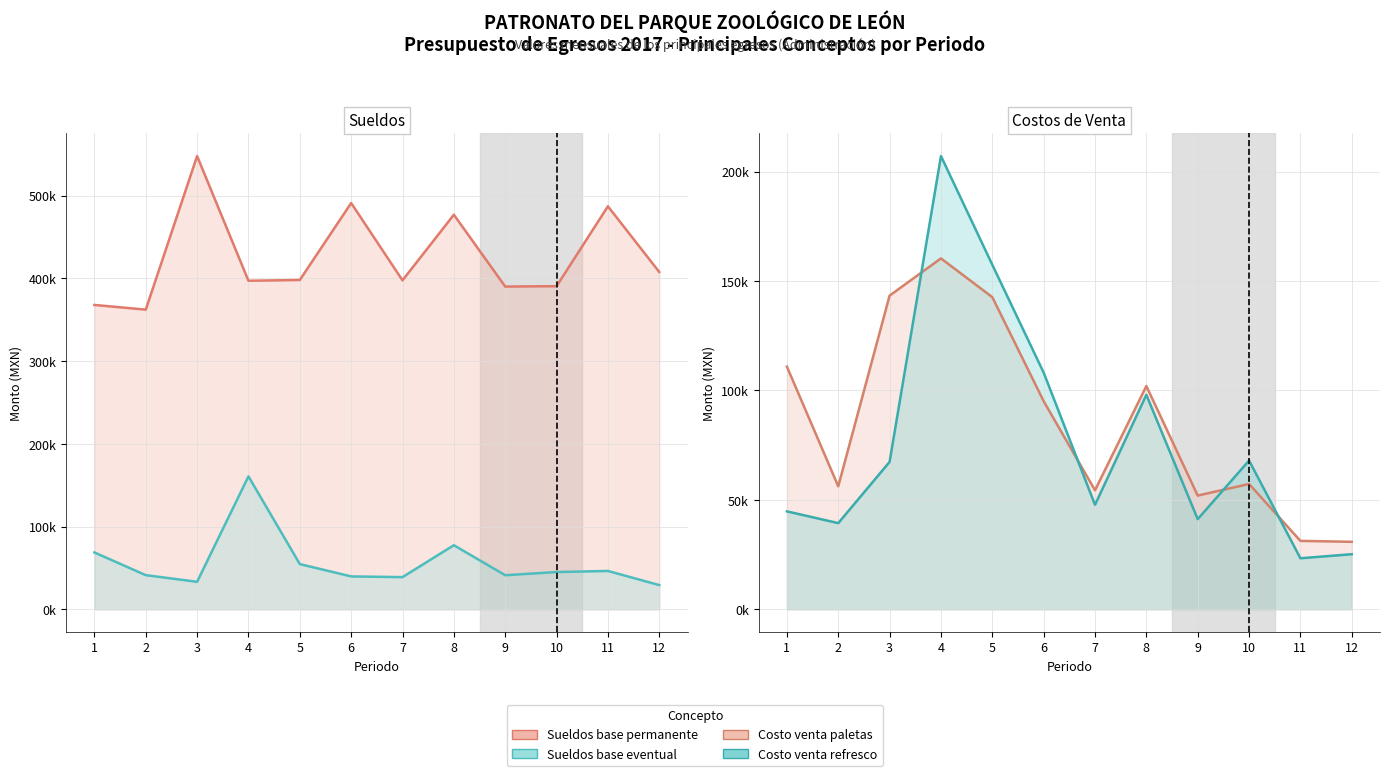

At which label does Sueldos base eventual reach its peak?

4